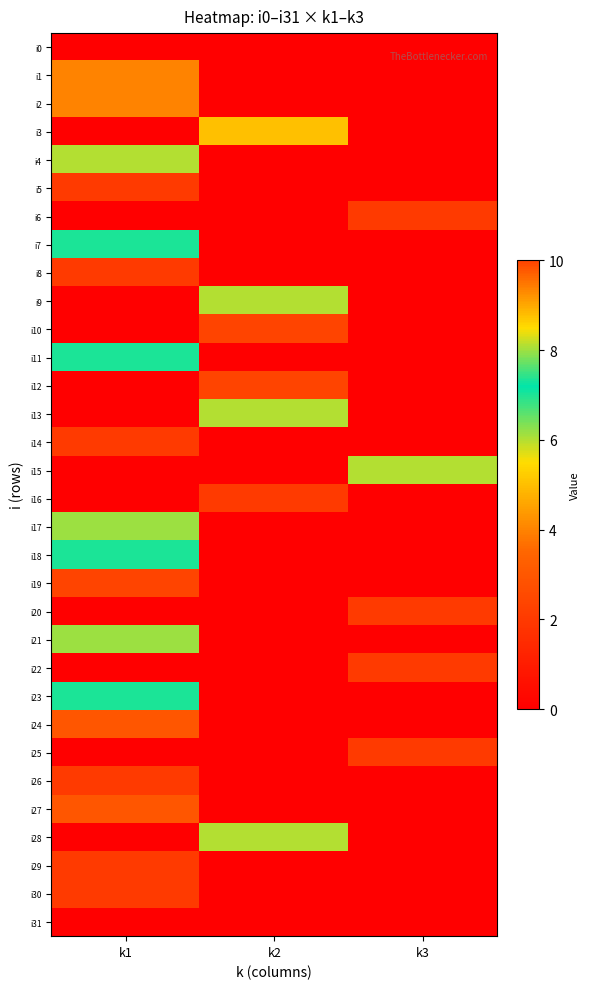

Reading left to right, extract all data points from this chart.

i0: k1=0	k2=0	k3=0
i1: k1=4	k2=0	k3=0
i2: k1=4	k2=0	k3=0
i3: k1=0	k2=5	k3=0
i4: k1=6	k2=0	k3=0
i5: k1=2	k2=0	k3=0
i6: k1=0	k2=0	k3=2
i7: k1=7	k2=0	k3=0
i8: k1=2	k2=0	k3=0
i9: k1=0	k2=6	k3=0
i10: k1=0	k2=10	k3=0
i11: k1=7	k2=0	k3=0
i12: k1=0	k2=10	k3=0
i13: k1=0	k2=6	k3=0
i14: k1=2	k2=0	k3=0
i15: k1=0	k2=0	k3=6
i16: k1=0	k2=2	k3=0
i17: k1=8	k2=0	k3=0
i18: k1=7	k2=0	k3=0
i19: k1=10	k2=0	k3=0
i20: k1=0	k2=0	k3=2
i21: k1=8	k2=0	k3=0
i22: k1=0	k2=0	k3=2
i23: k1=7	k2=0	k3=0
i24: k1=3	k2=0	k3=0
i25: k1=0	k2=0	k3=2
i26: k1=2	k2=0	k3=0
i27: k1=3	k2=0	k3=0
i28: k1=0	k2=6	k3=0
i29: k1=2	k2=0	k3=0
i30: k1=2	k2=0	k3=0
i31: k1=0	k2=0	k3=0